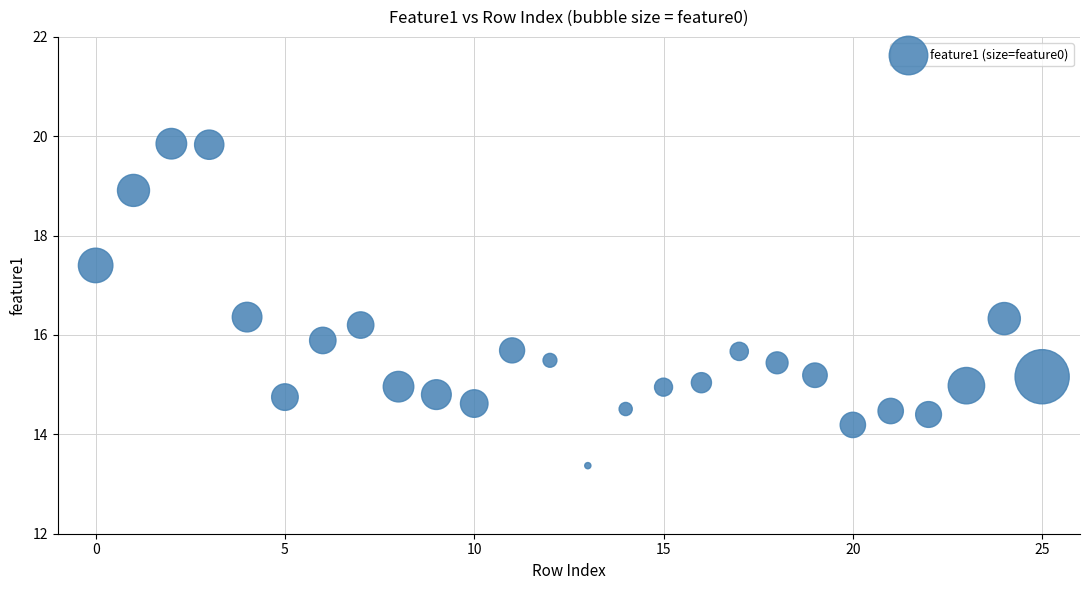

What is the range of Y values (max minus min)?

6.5